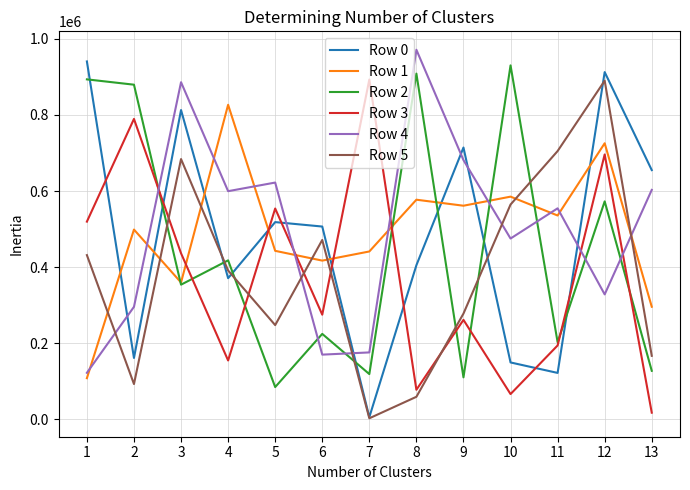

Does the chart have visible grid lines?

Yes